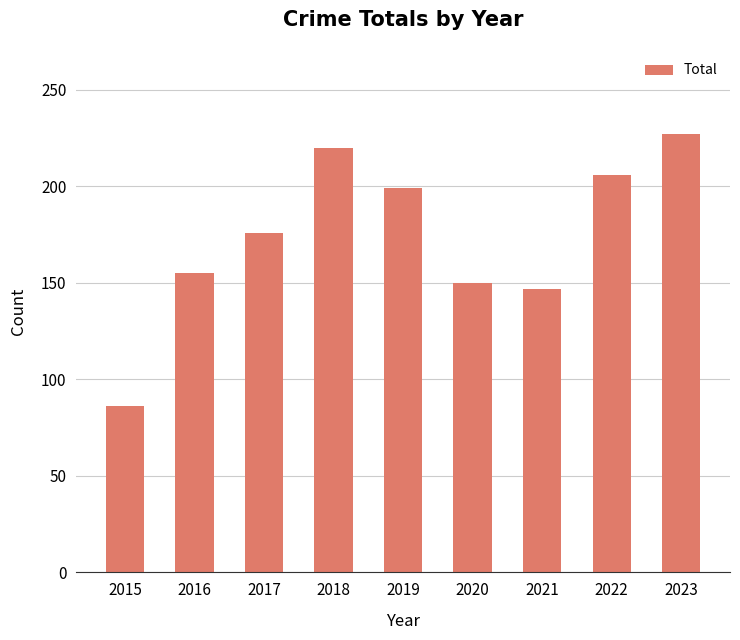

What is the maximum value shown in the chart?

227